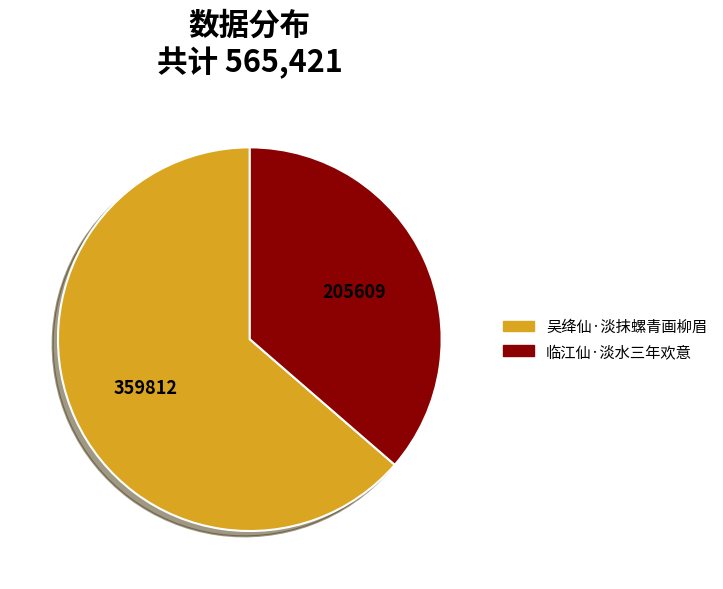

Which slice is the largest?

吴绛仙·淡抹螺青画柳眉